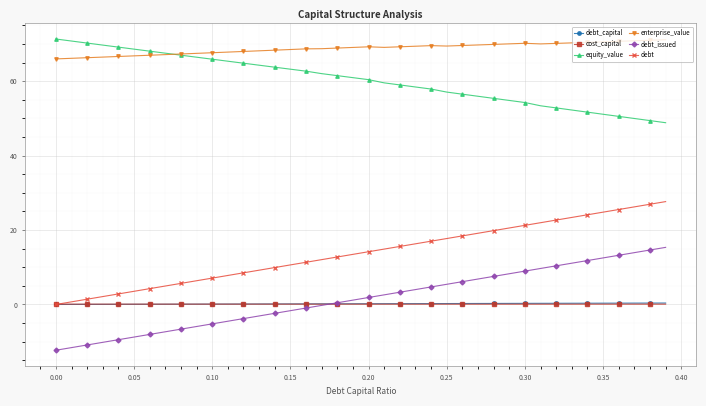

True or false: equity_value and debt_capital intersect in this chart.

False